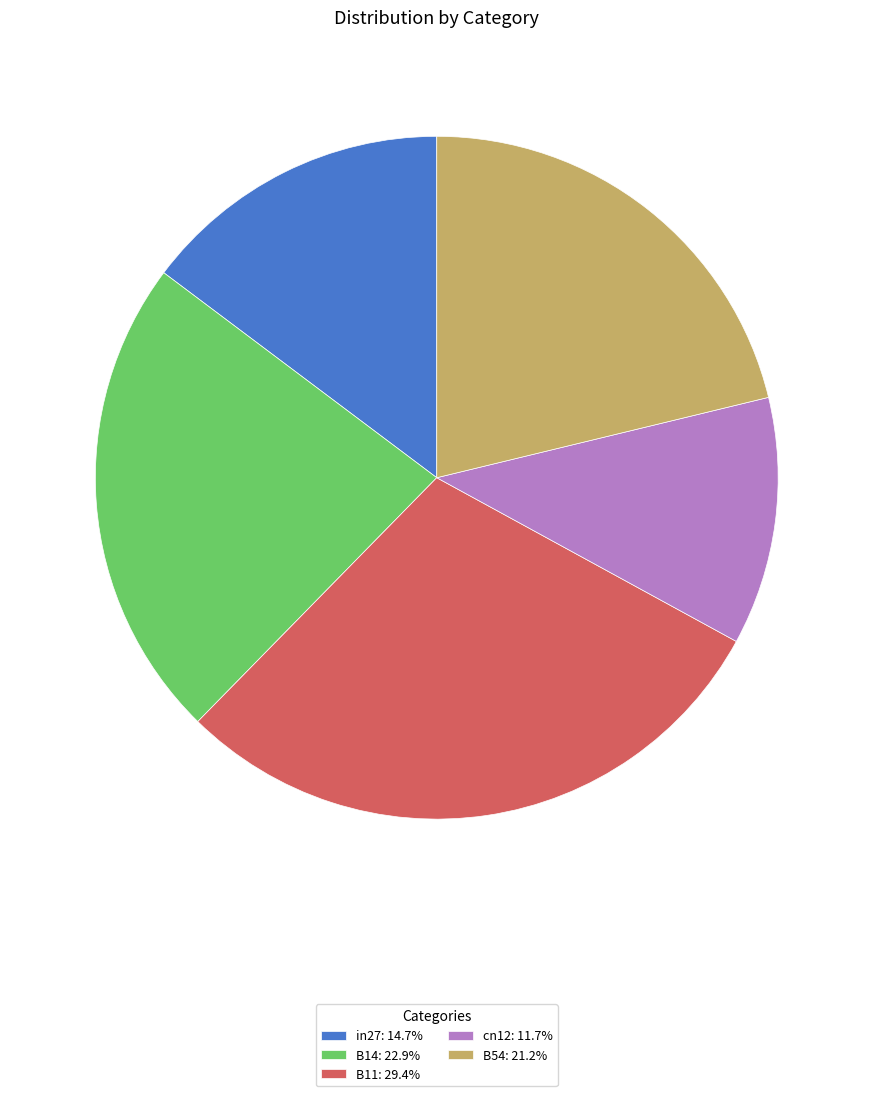

Is B11 the majority of the pie?

No